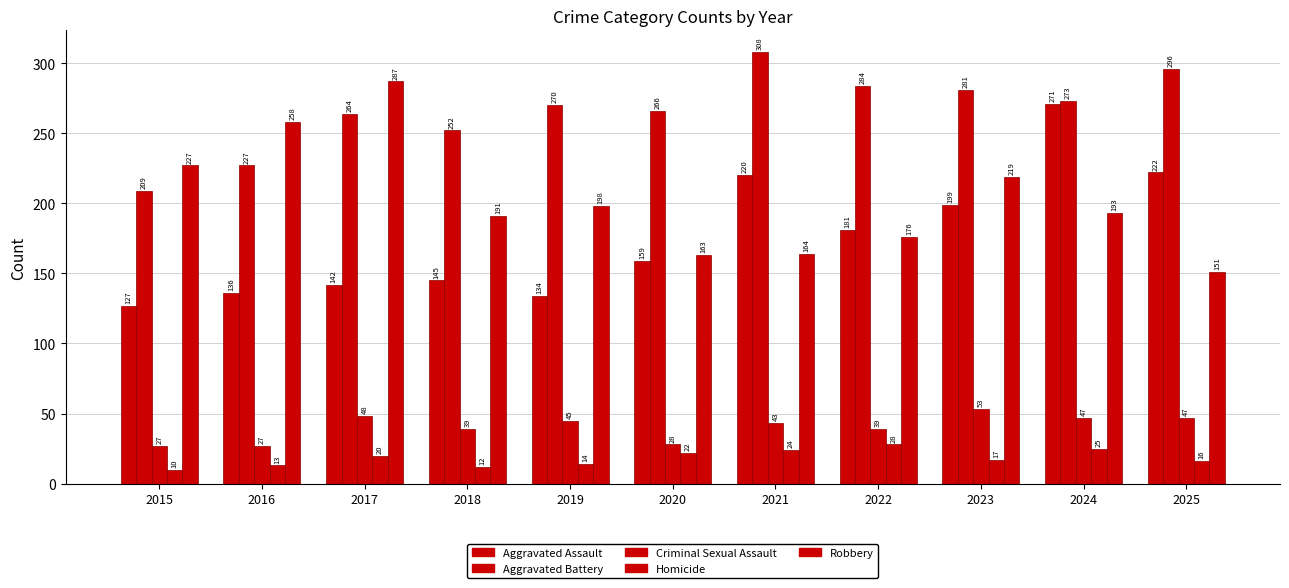

Does the chart contain any negative values?

No